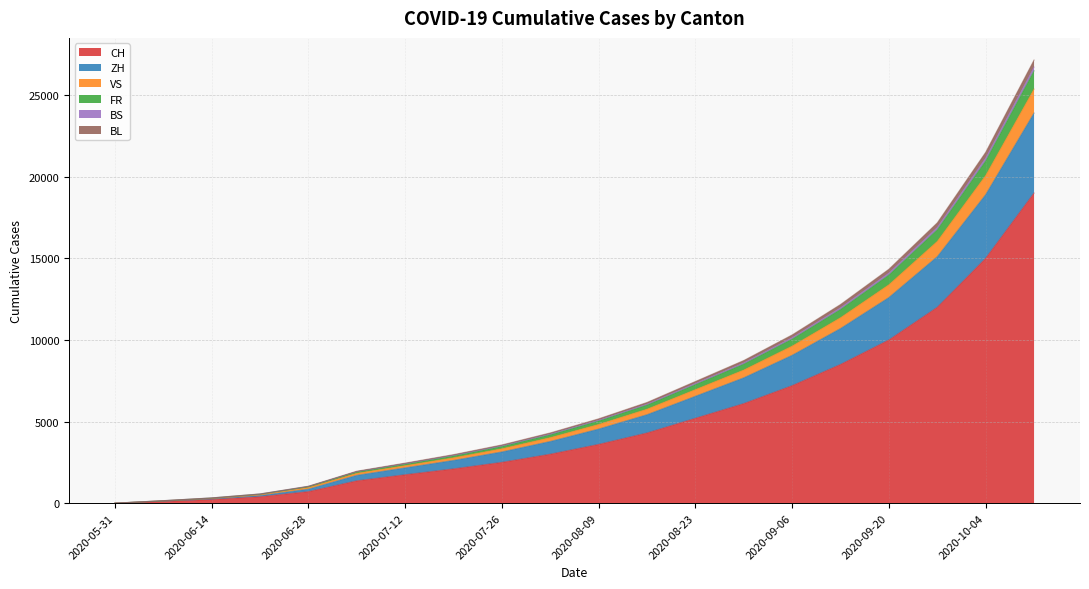

Is it true that ZH equals 6589 at 2020-08-02?

False